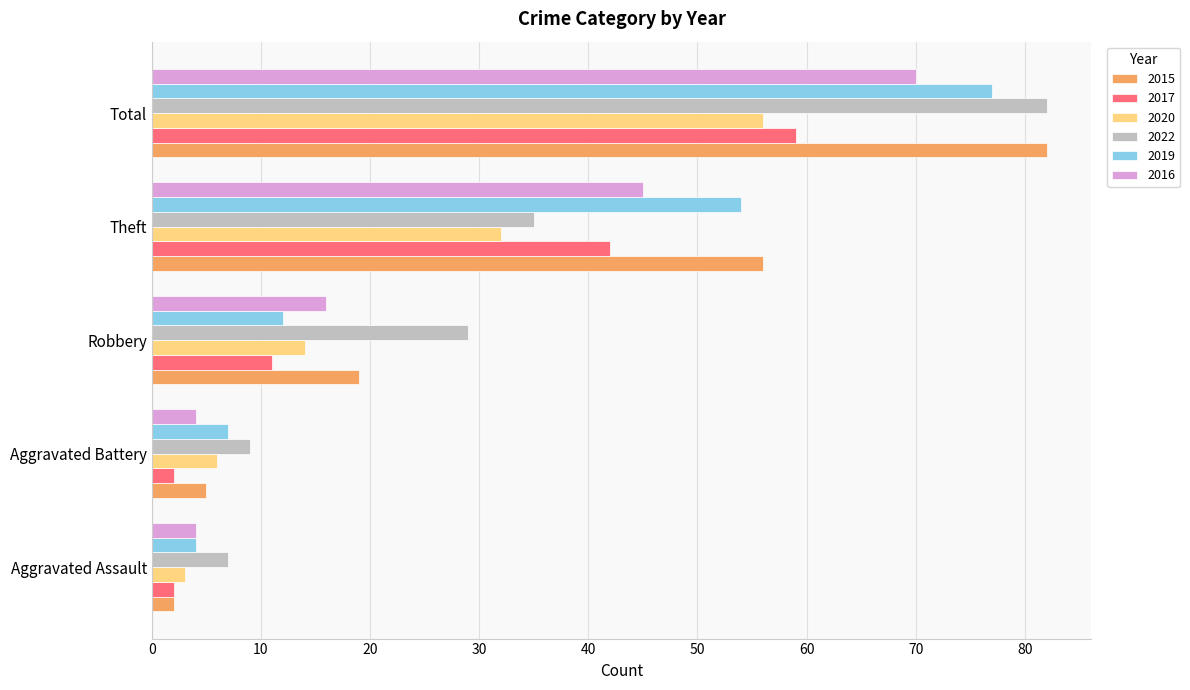

How many values in the 2017 series are below 11?

2